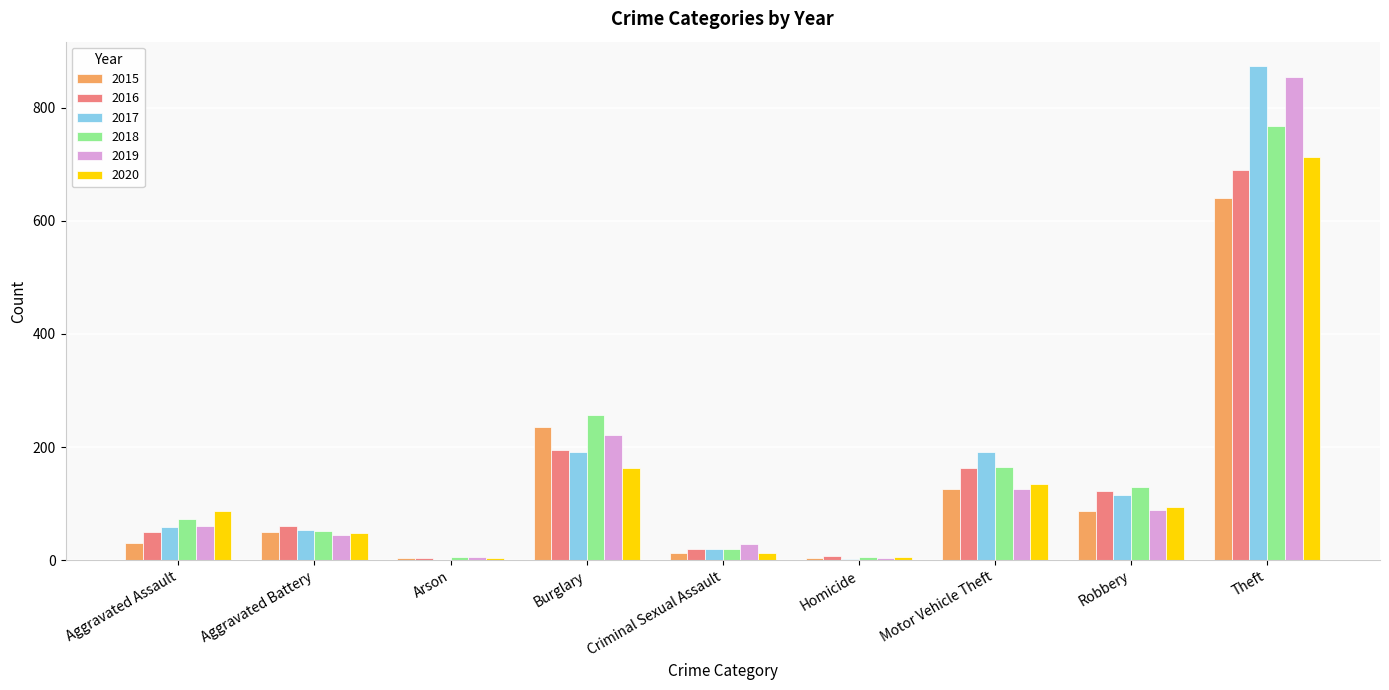

At which label is 2018 closest to 386?

Burglary